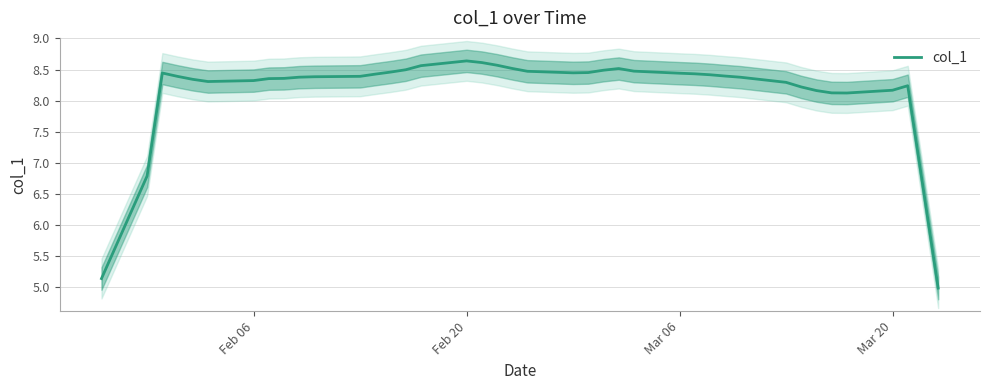

What is the highest value of the col_1 series?

8.6